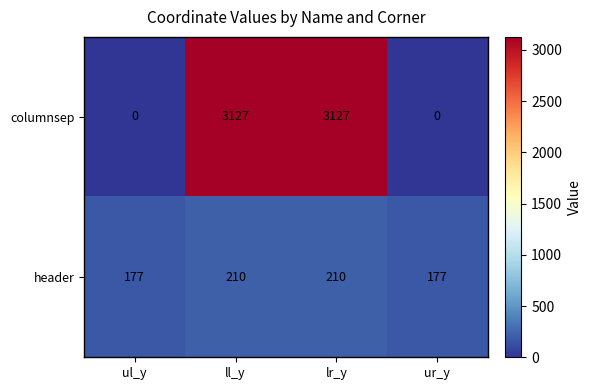

How many categories are shown in the chart?

4